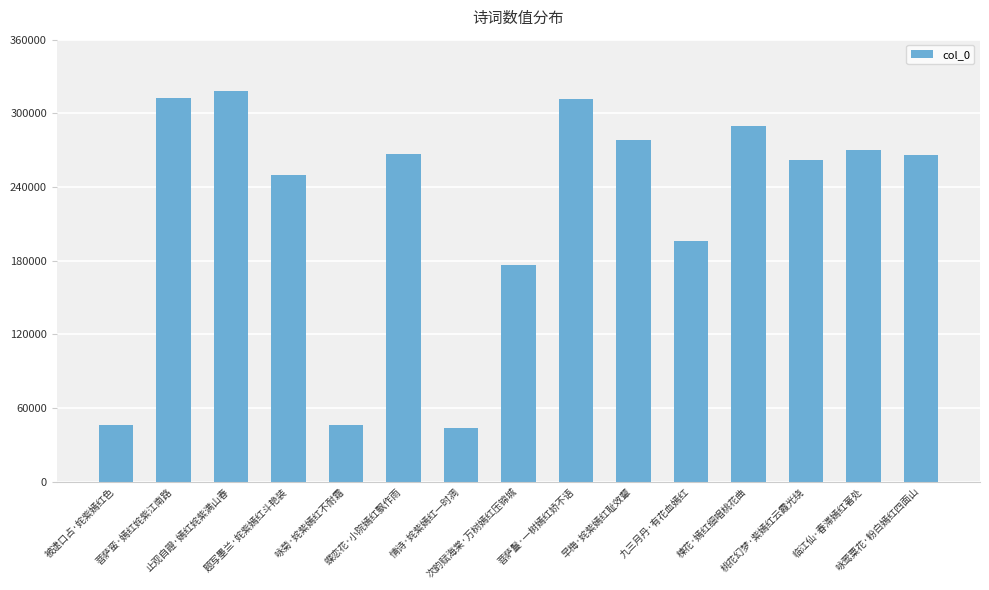

What is the ratio of the value at 九三月丹·有花血嫣红 to the value at 次韵赋海棠·万树嫣红压锦城?

1.1